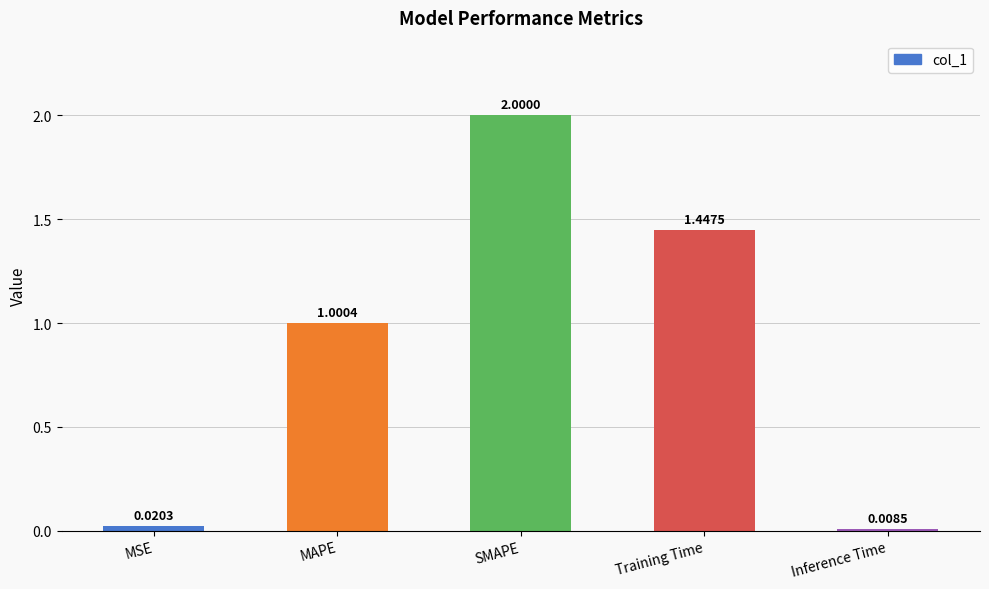

Between Training Time and MSE, which is larger?

Training Time